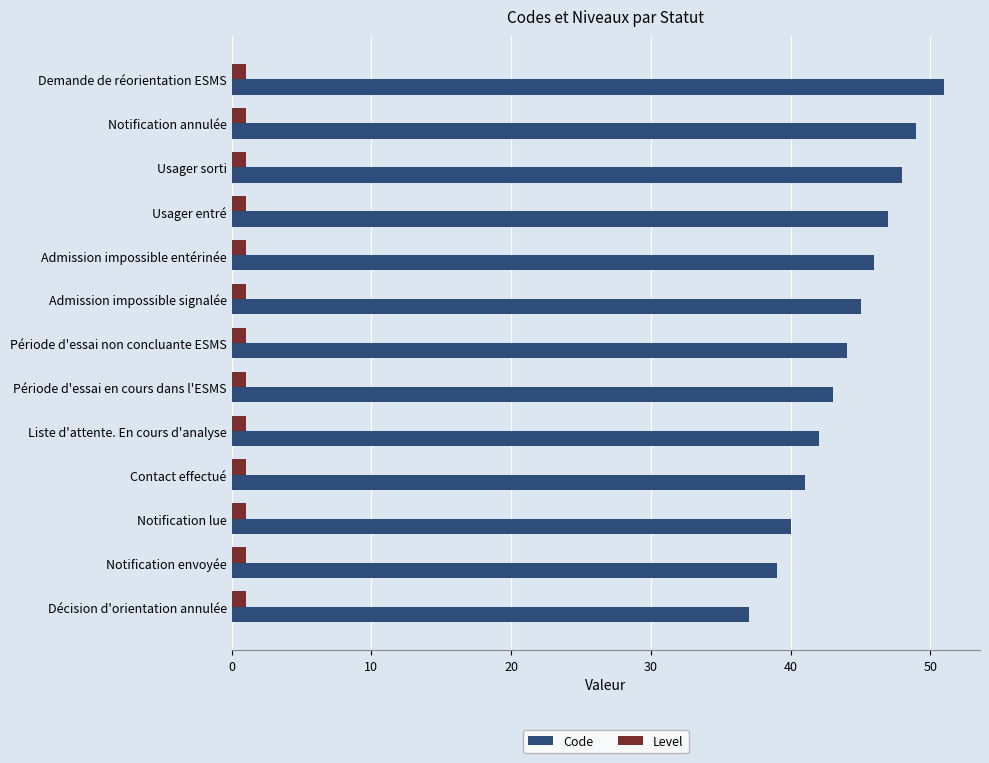

Which series has the widest spread of values?

Code